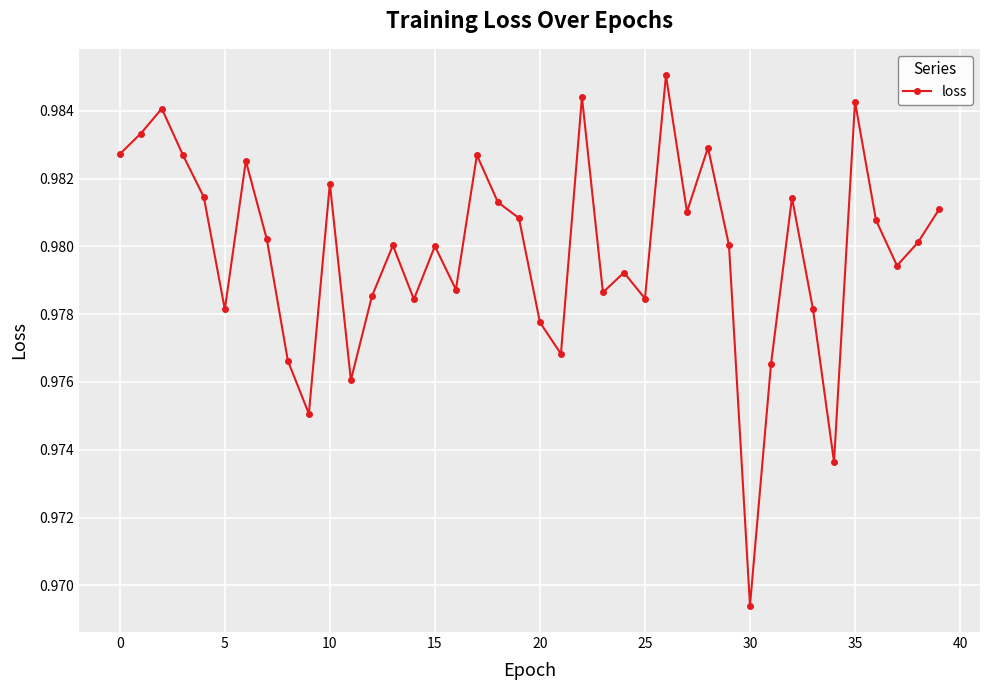

True or false: there are more than 0 points higher than both neighbors.

True